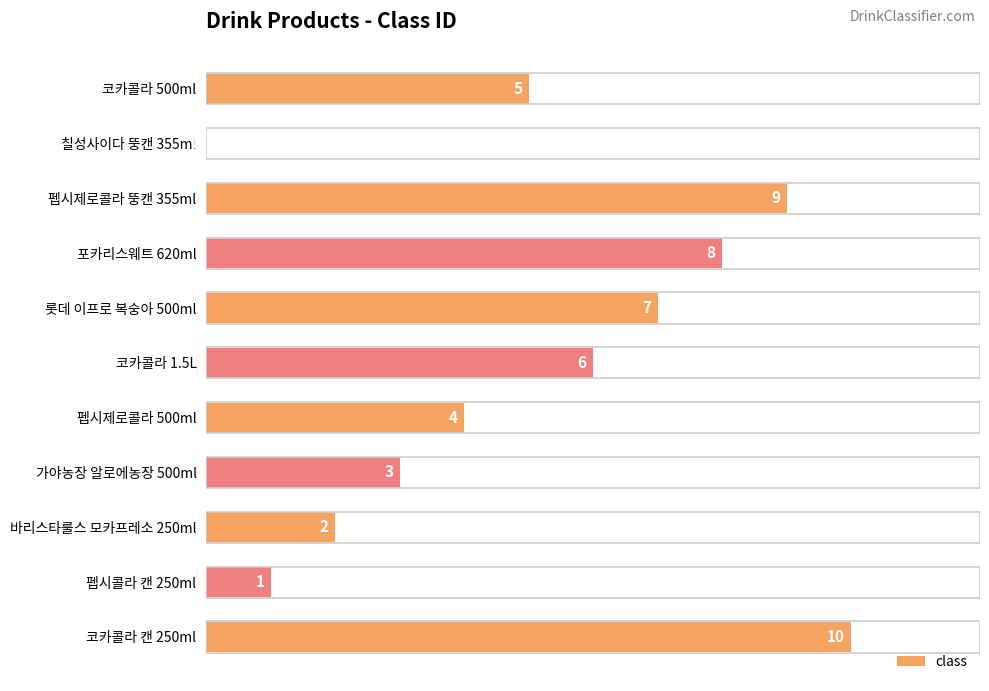

What is the sum of all values?

55